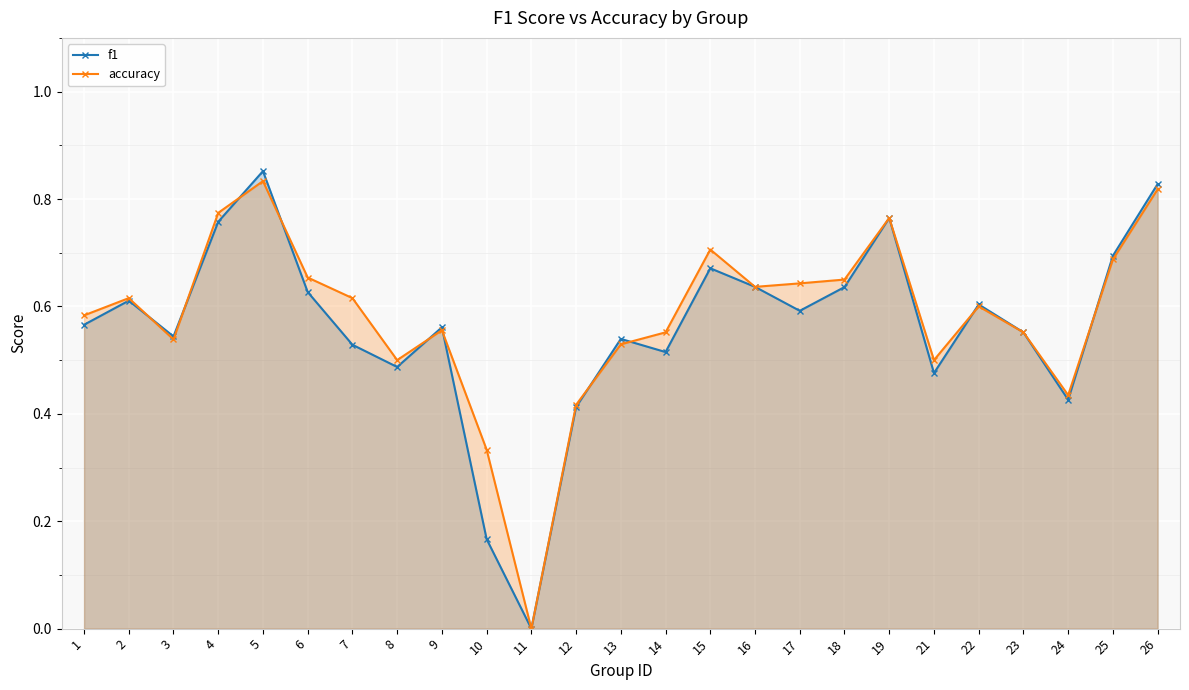

Which has a higher value, 18 or 2?

18